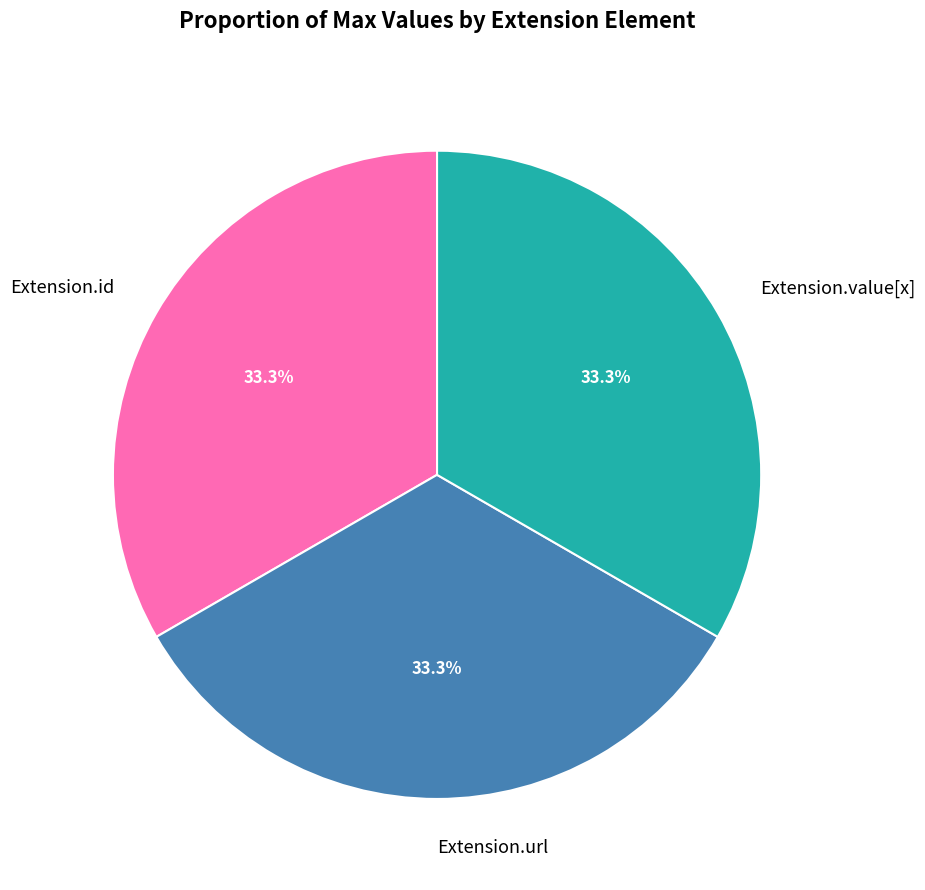

What portion of the pie excludes Extension.value[x]?

66.7%